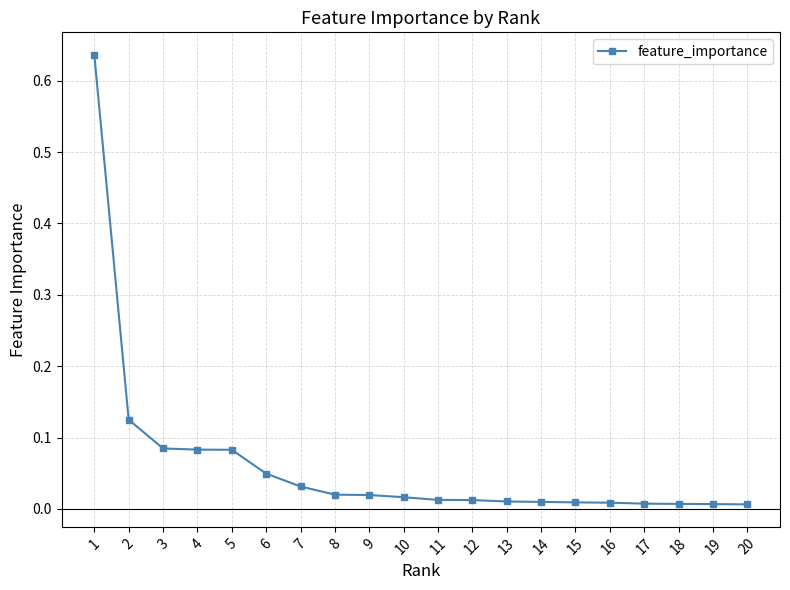

How many data points does each series have?

20